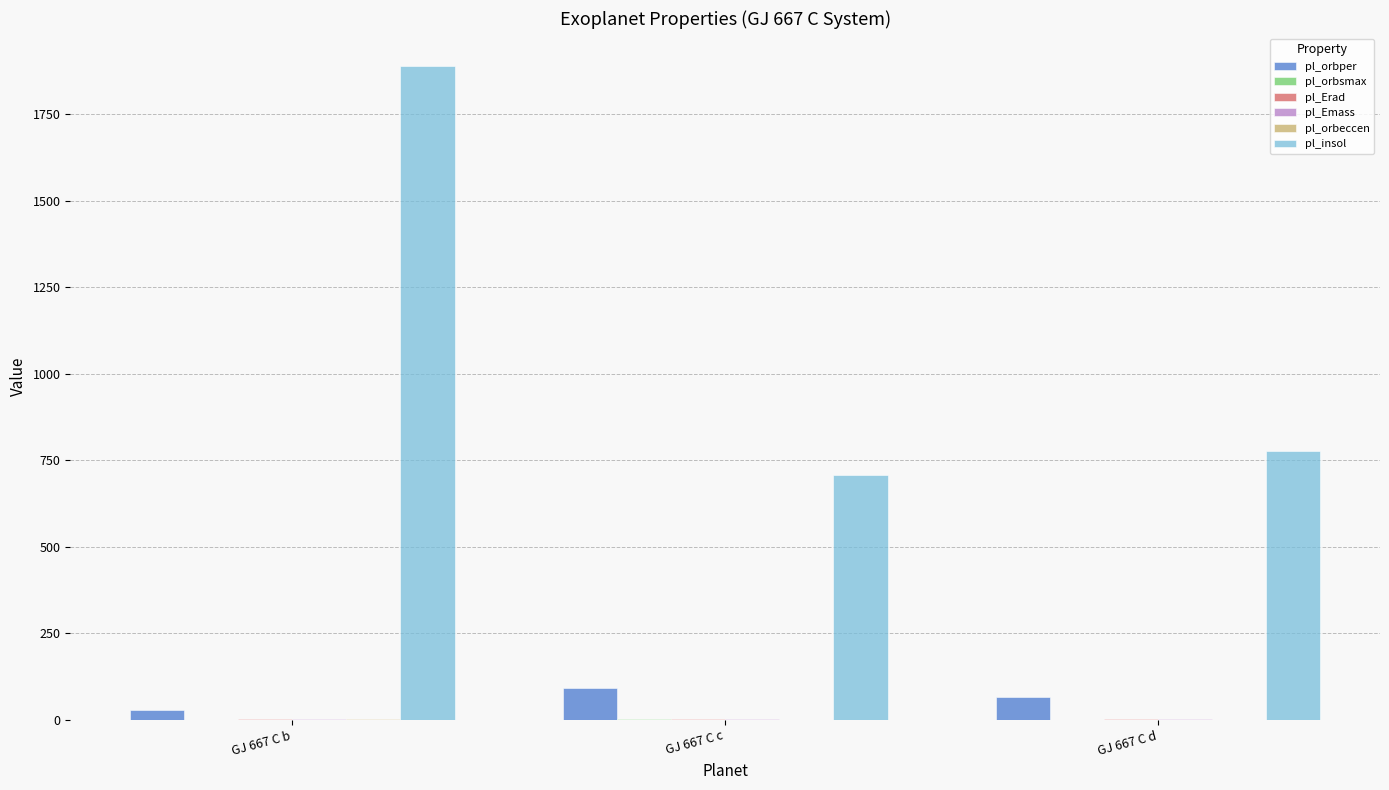

Between GJ 667 C b and GJ 667 C c, which series saw the biggest shift?

pl_insol